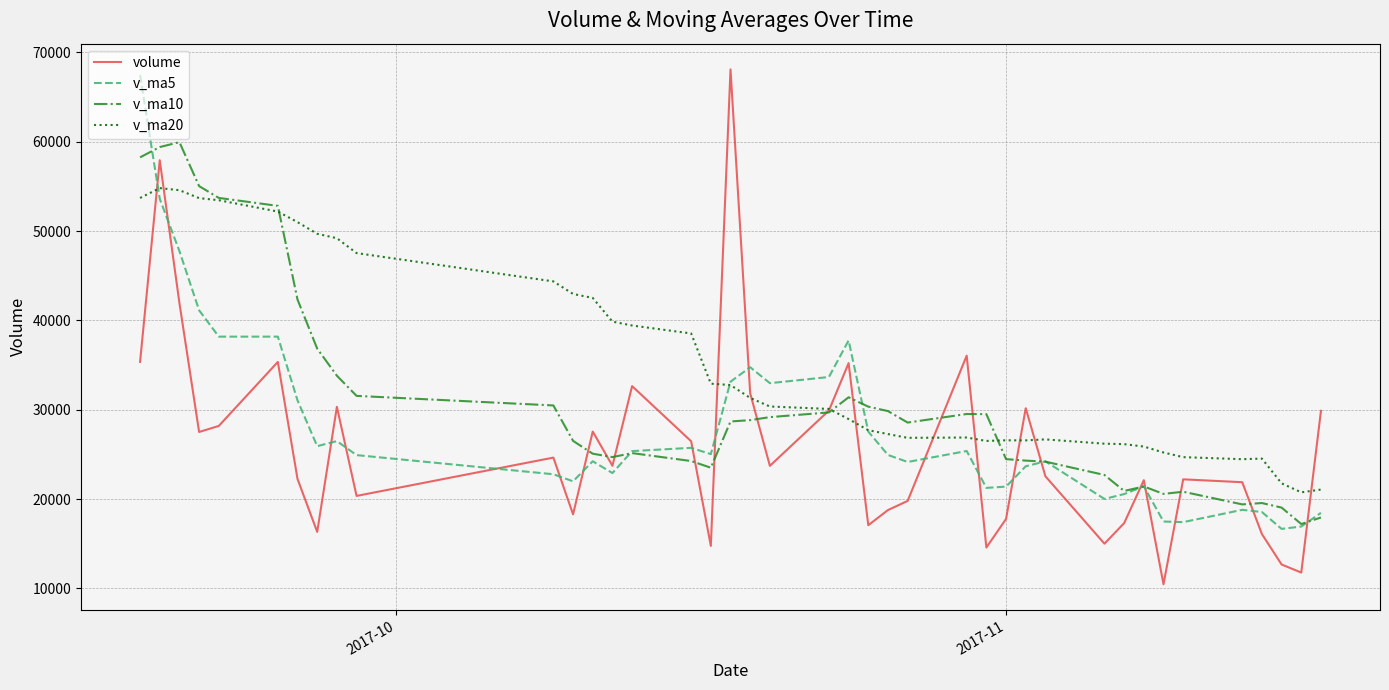

Which series has the widest spread of values?

volume